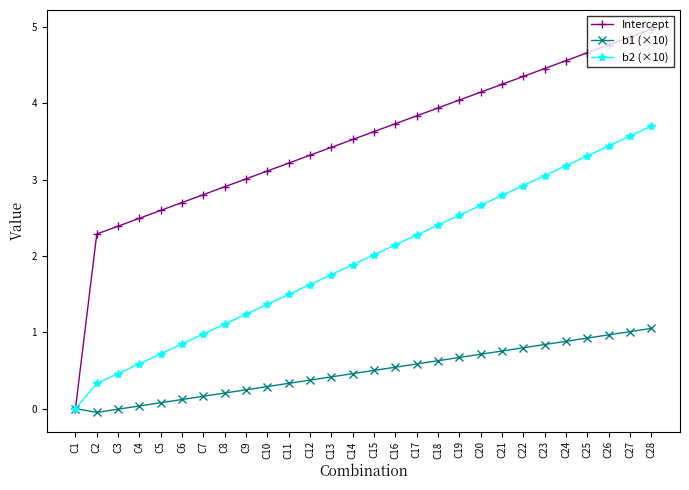

Which series changed the most between C10 and C19?

b2 (×10)